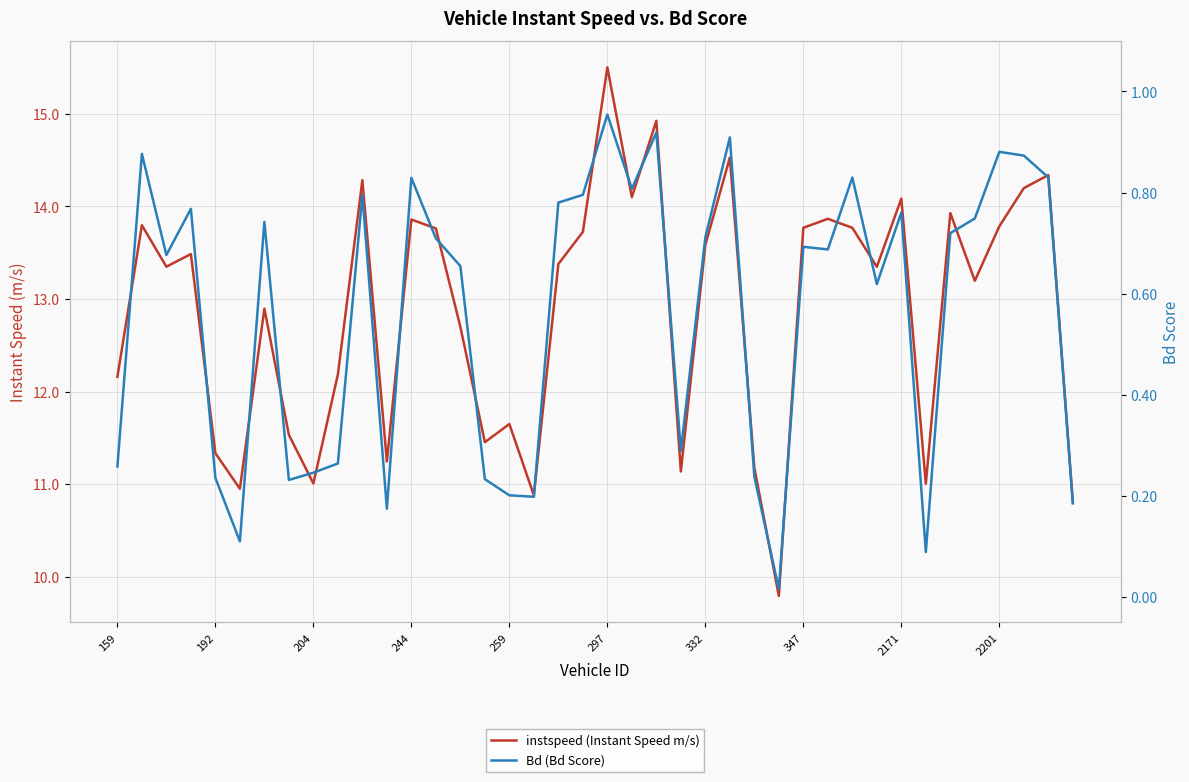

How many interior local peaks does the Bd (Bd Score) series have?

12